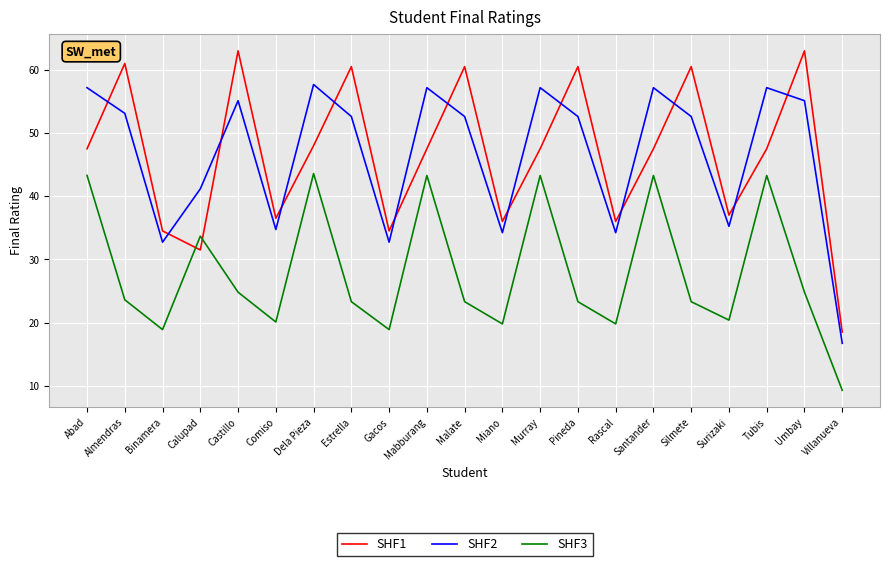

Is it true that SHF1 equals 71.5 at Murray?

False